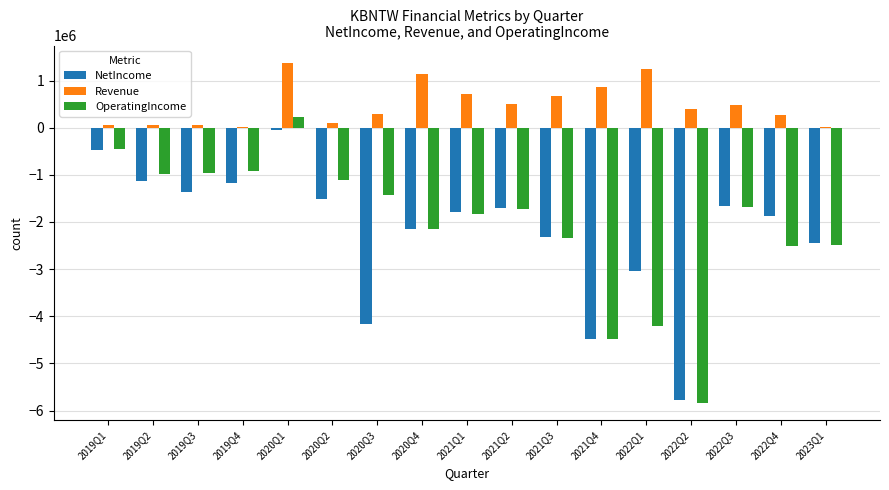

How many series are shown in this chart?

3